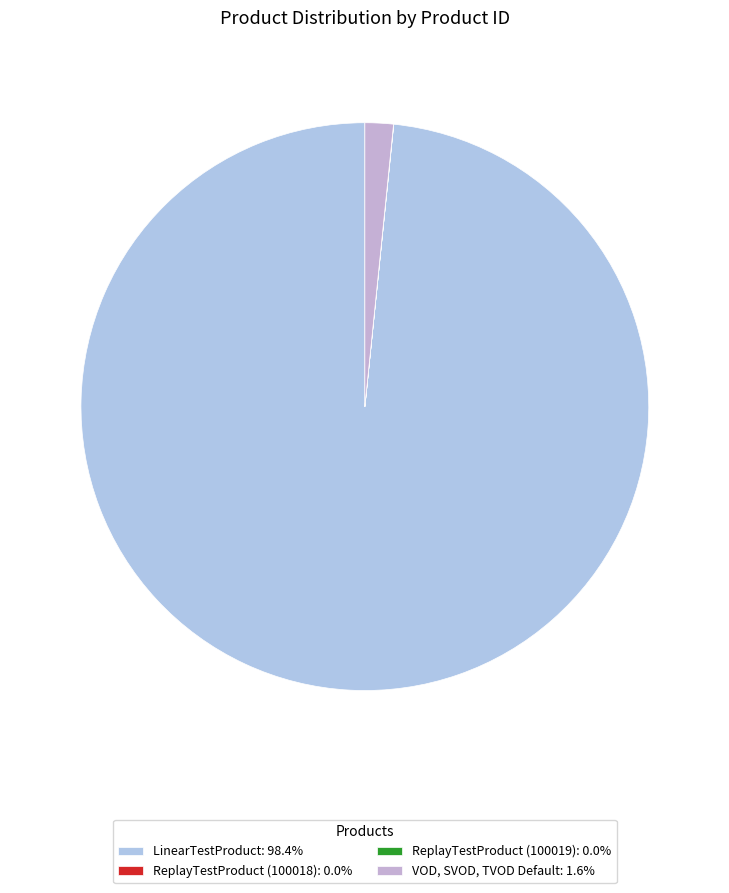

Which slice is the smallest?

ReplayTestProduct (100018)